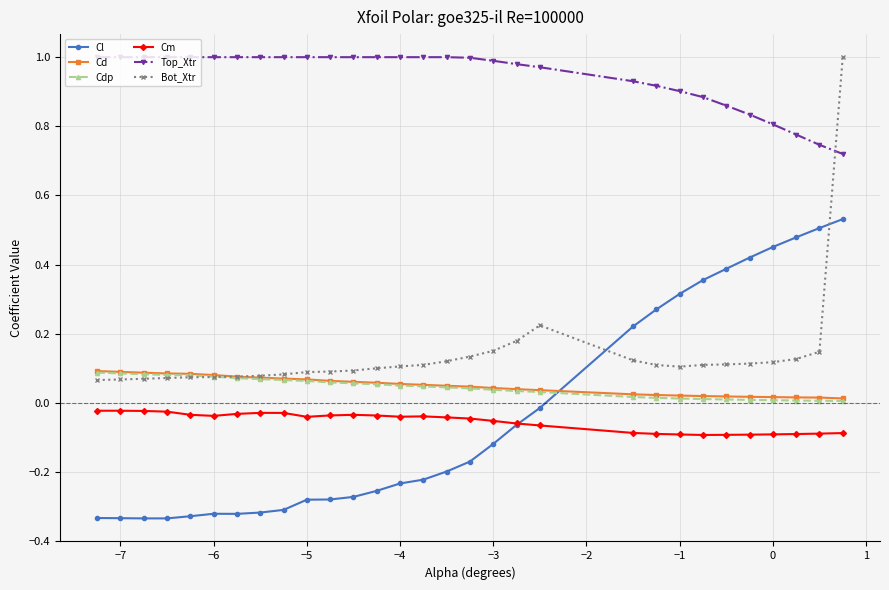

How many times do Cd and Bot_Xtr cross each other?

1